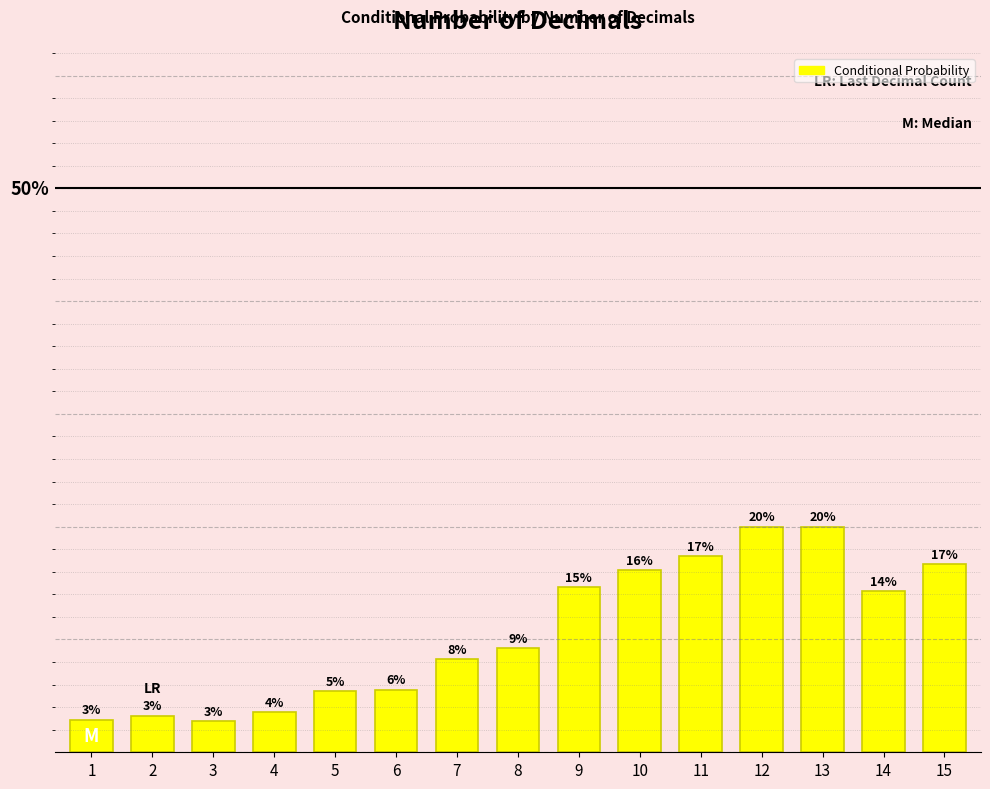

At which label is the value closest to 0?

3